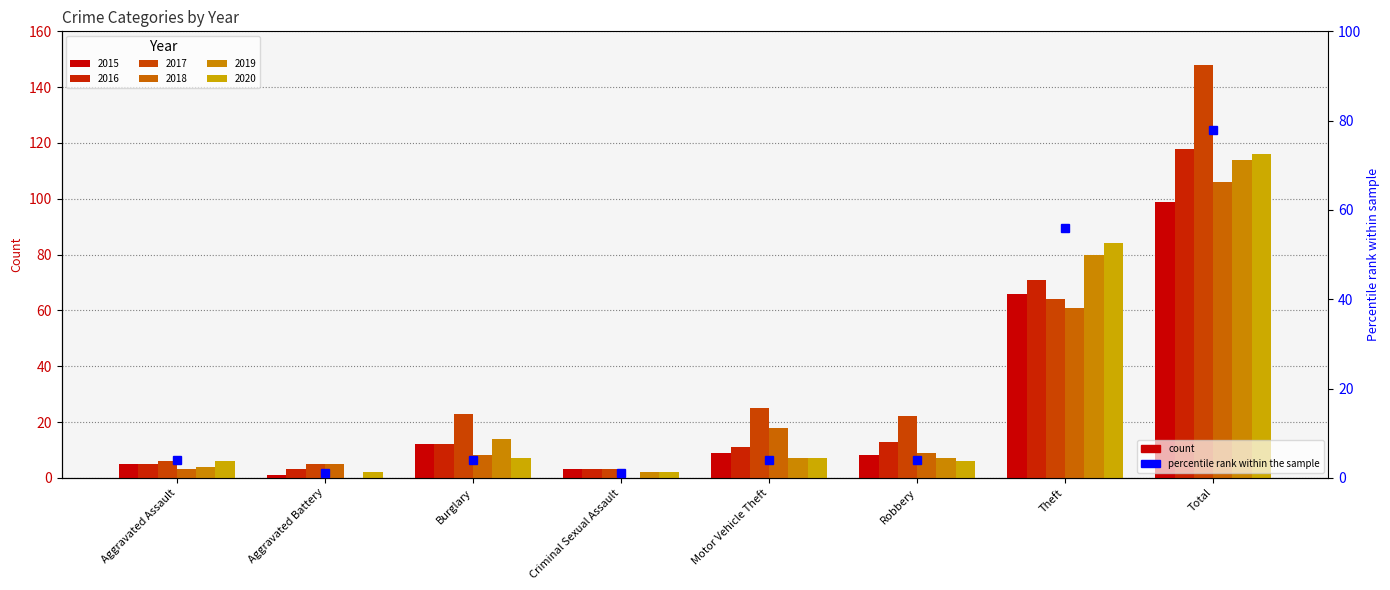

What position from the right is Theft?

2